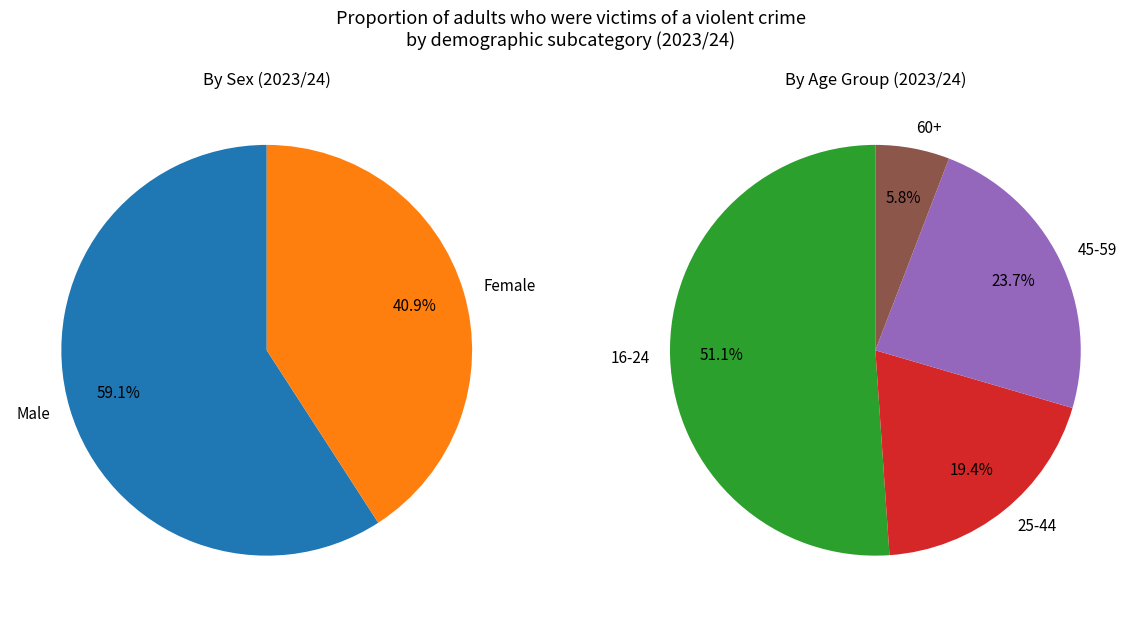

Is it true that Male is 9% of the pie?

False